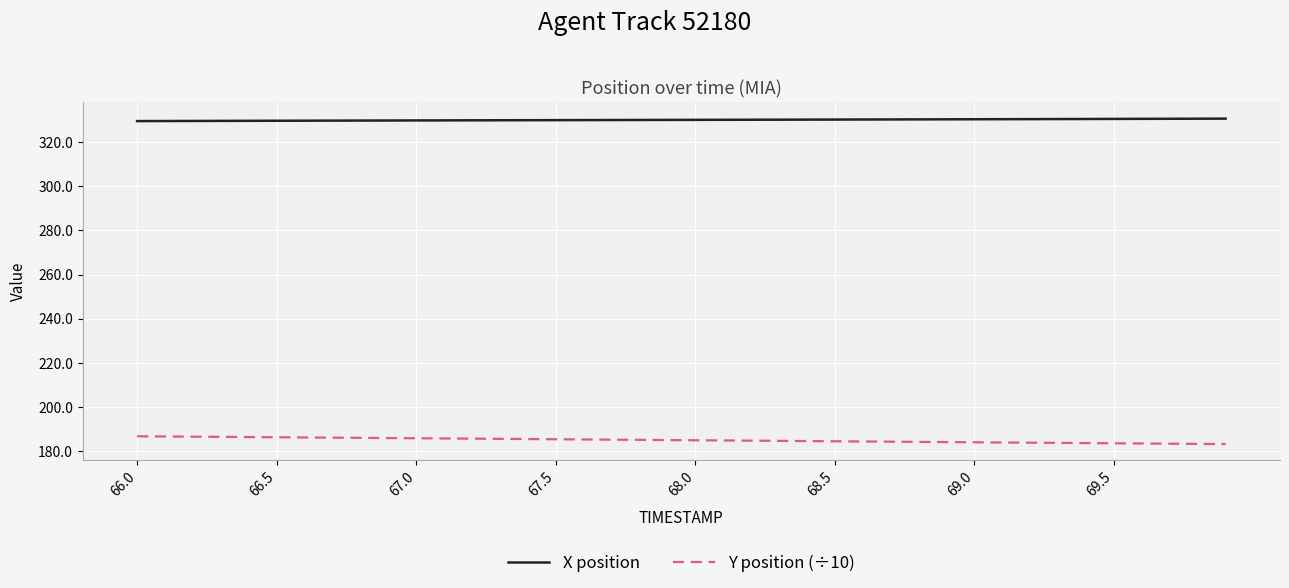

What is the minimum value shown in the chart?

183.2